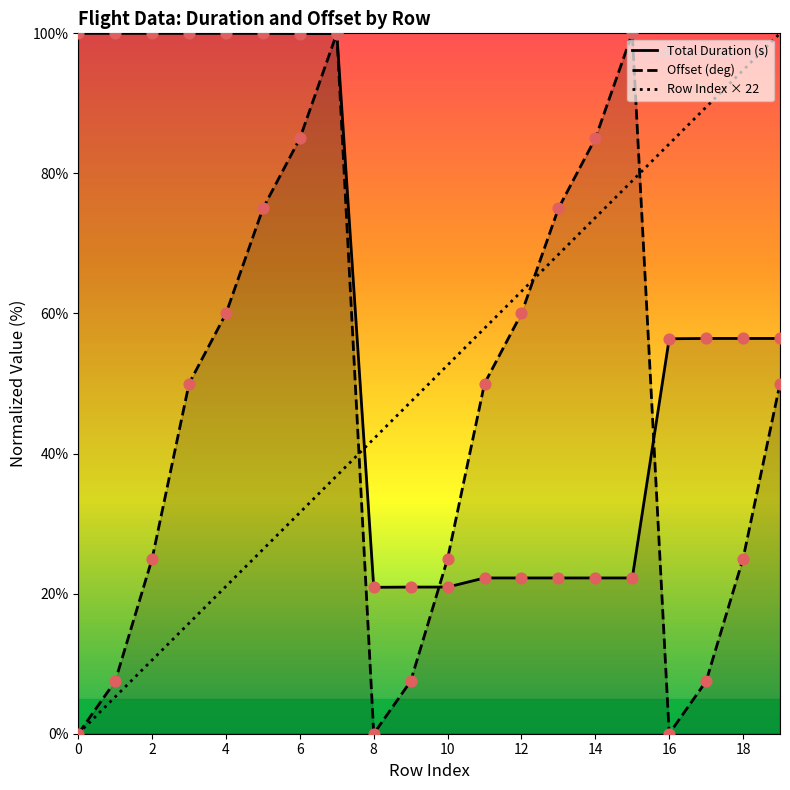

At how many categories does at least one series exceed 51?

18